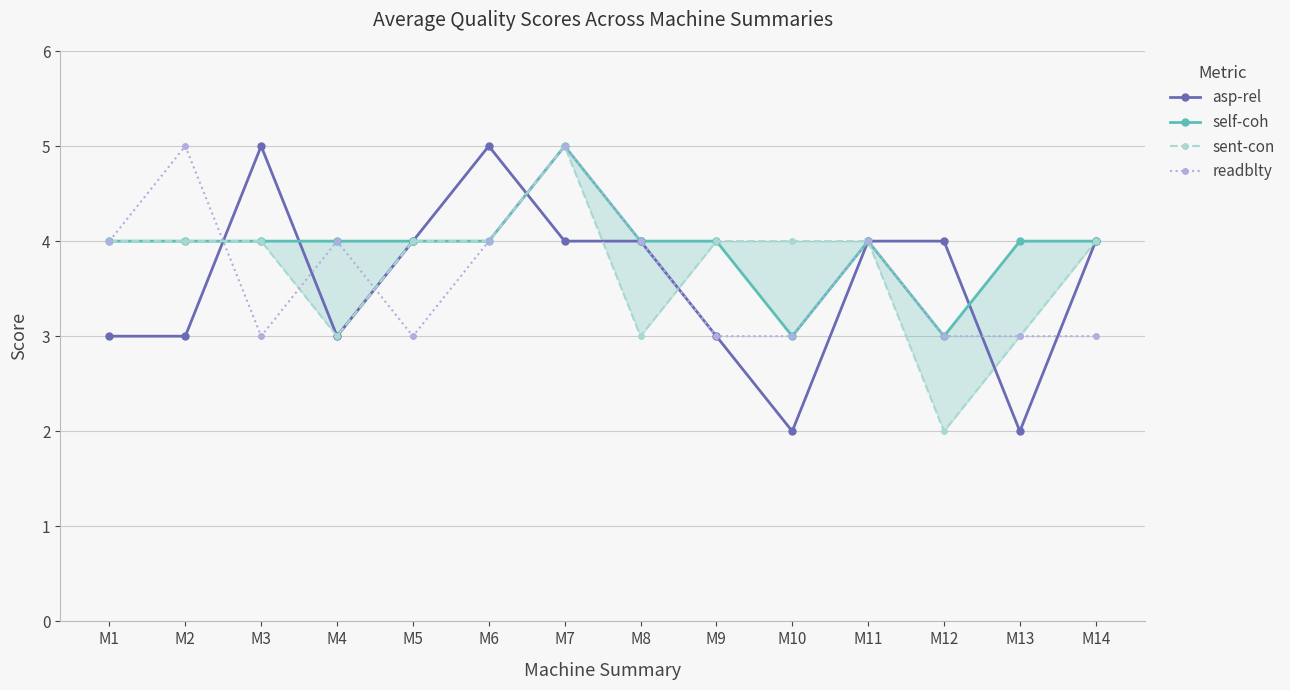

Rank the series at M11 from lowest to highest value.

asp-rel, self-coh, sent-con, readblty